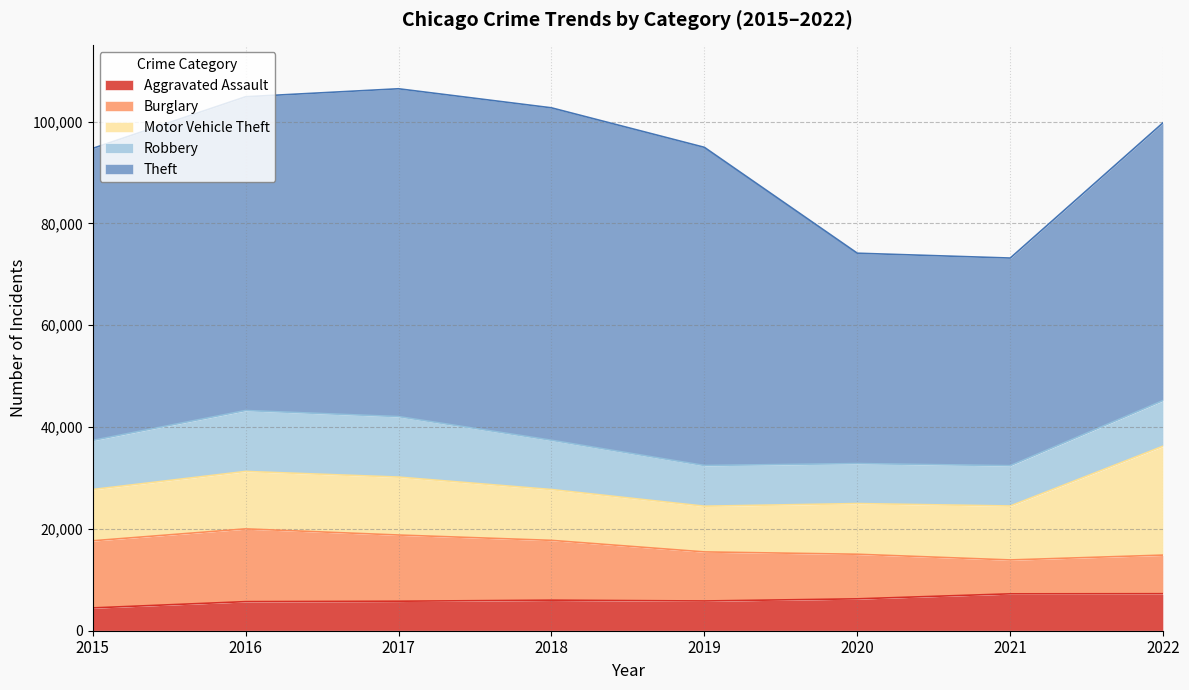

At which category is the sum across all series the highest?

2017